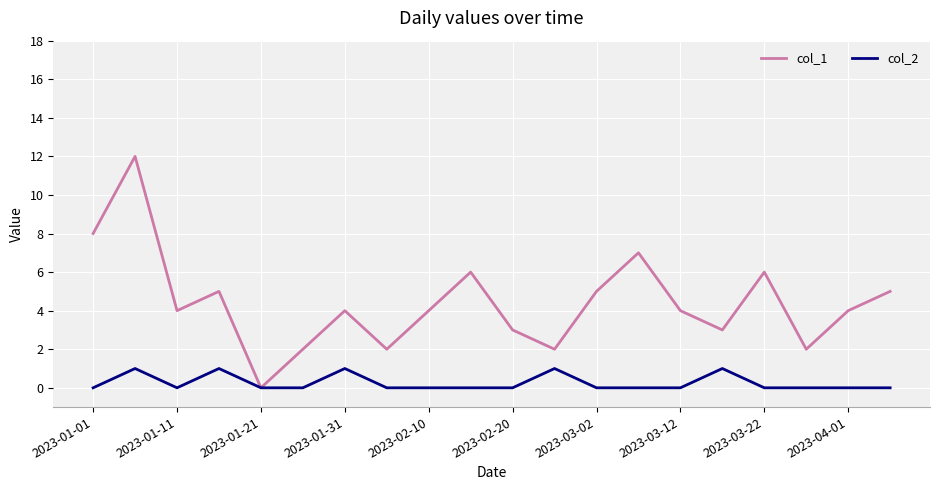

Rank the series by their maximum value, from highest to lowest.

col_1, col_2